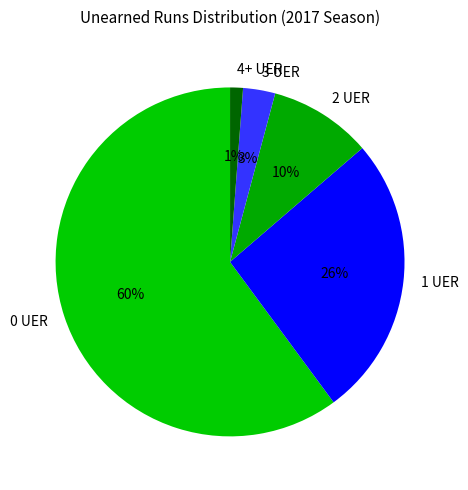

To the nearest percent, what is the difference between the largest and smallest slice percentages?

59%